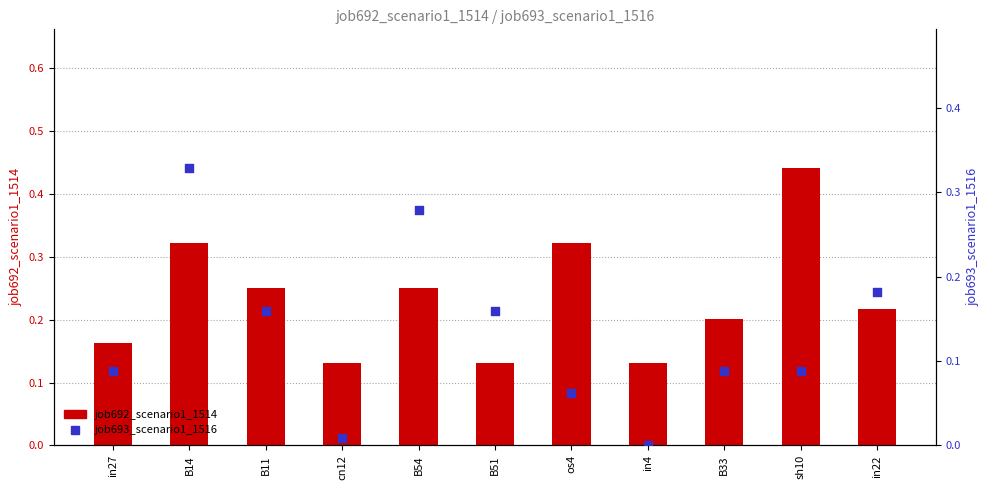

What is the total value across all series at B33?

0.3